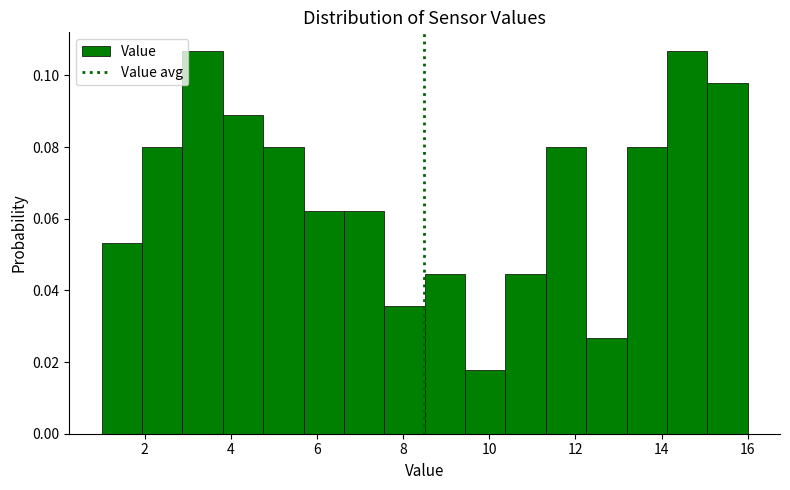

Reading left to right, list every bar in this chart as the range it spans on the x-axis followed by its height. Neither the bar edges nor the heights are printed on the chart, so give them approximately, as read against the axes.

1.0 to 2.0: 0.054
2.0 to 2.8: 0.080
2.8 to 3.8: 0.106
3.8 to 4.8: 0.088
4.8 to 5.6: 0.080
5.6 to 6.6: 0.062
6.6 to 7.6: 0.062
7.6 to 8.6: 0.036
8.6 to 9.4: 0.044
9.4 to 10.4: 0.018
10.4 to 11.4: 0.044
11.4 to 12.2: 0.080
12.2 to 13.2: 0.026
13.2 to 14.2: 0.080
14.2 to 15.0: 0.106
15.0 to 16.0: 0.098